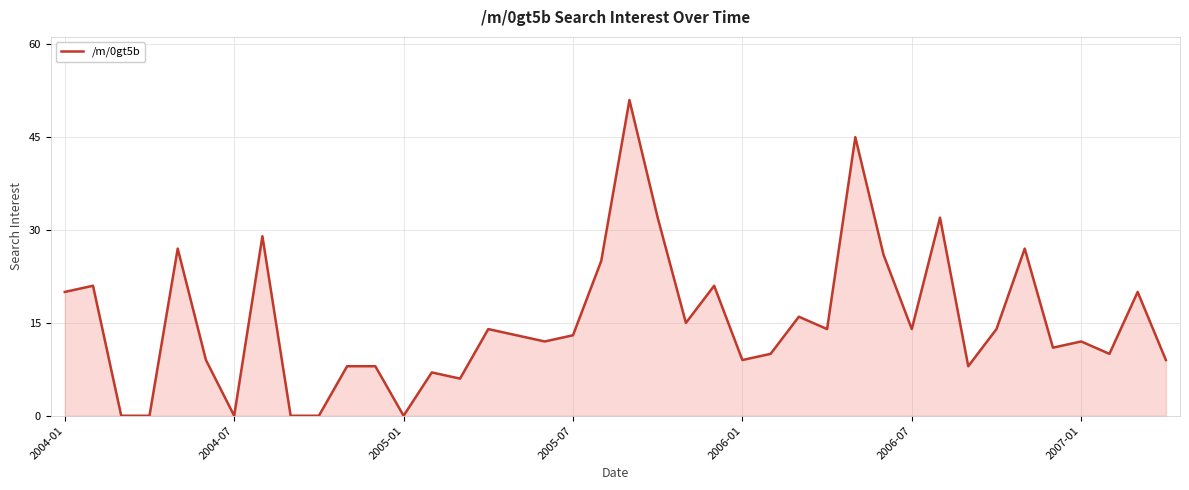

What is the greatest value displayed?

51